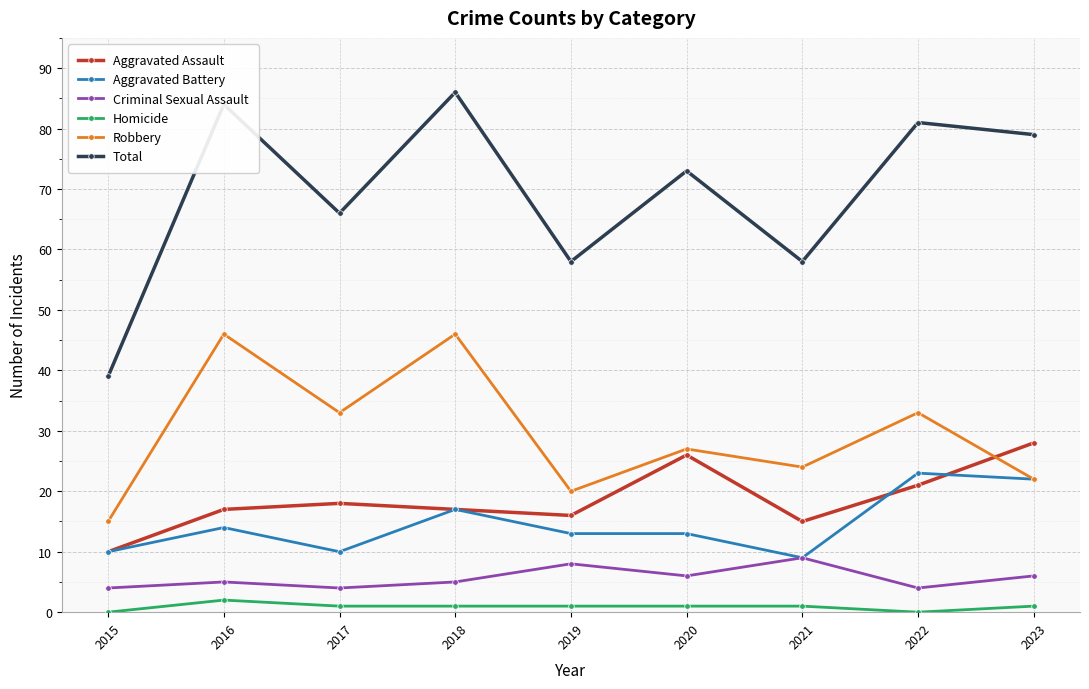

Which series has the widest spread of values?

Total